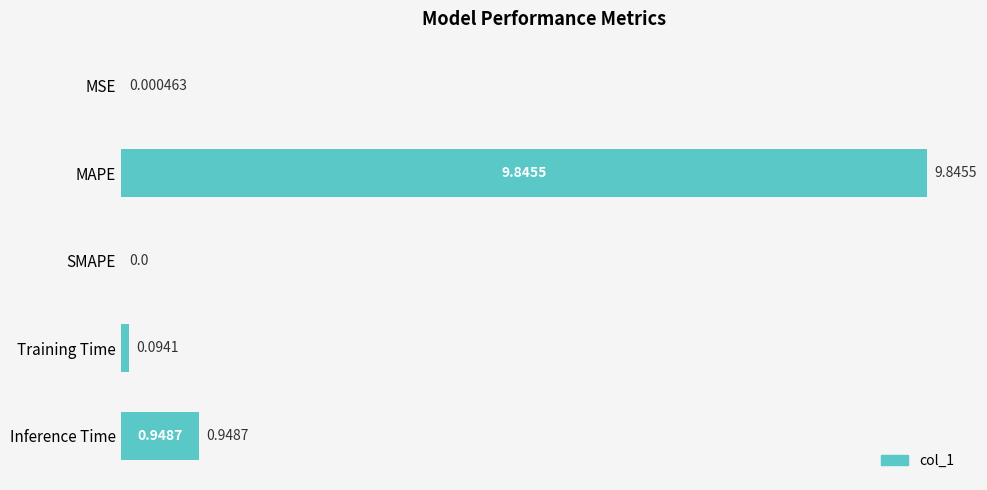

What is the sum of all values?

10.9